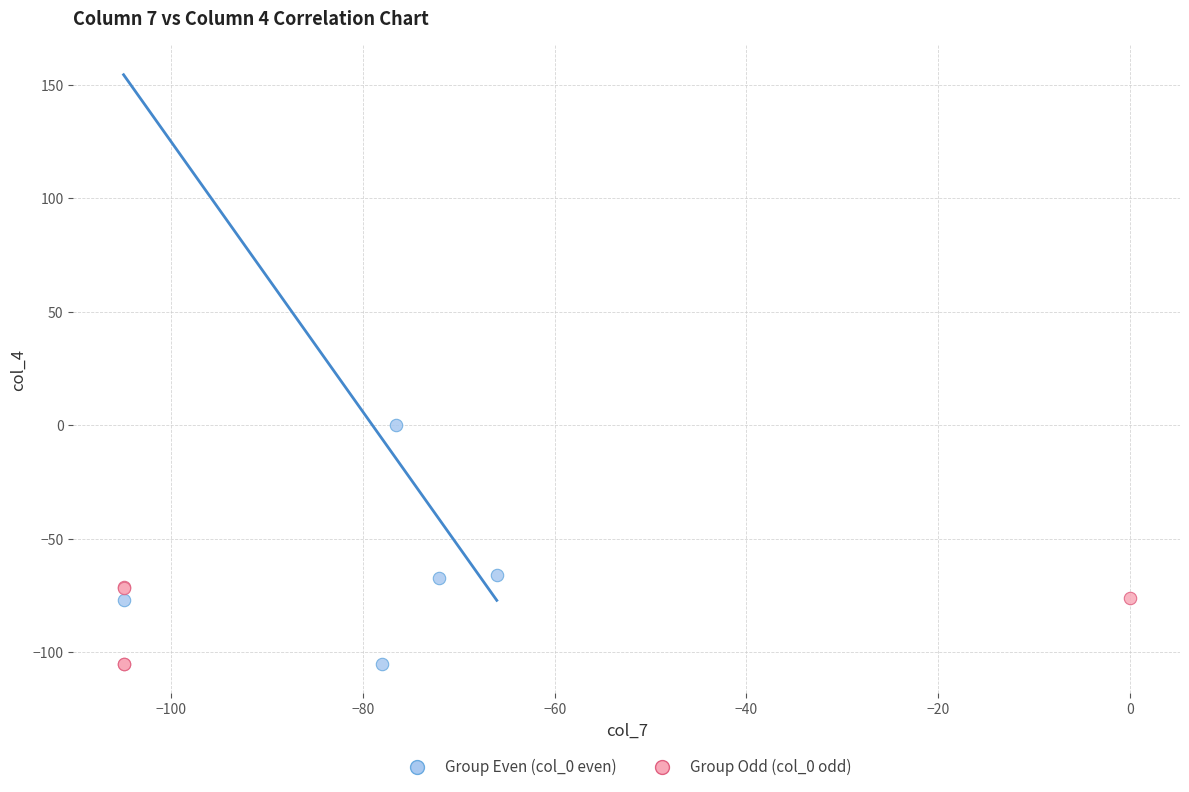

Which series contains the highest Y value?

Group Even (col_0 even)